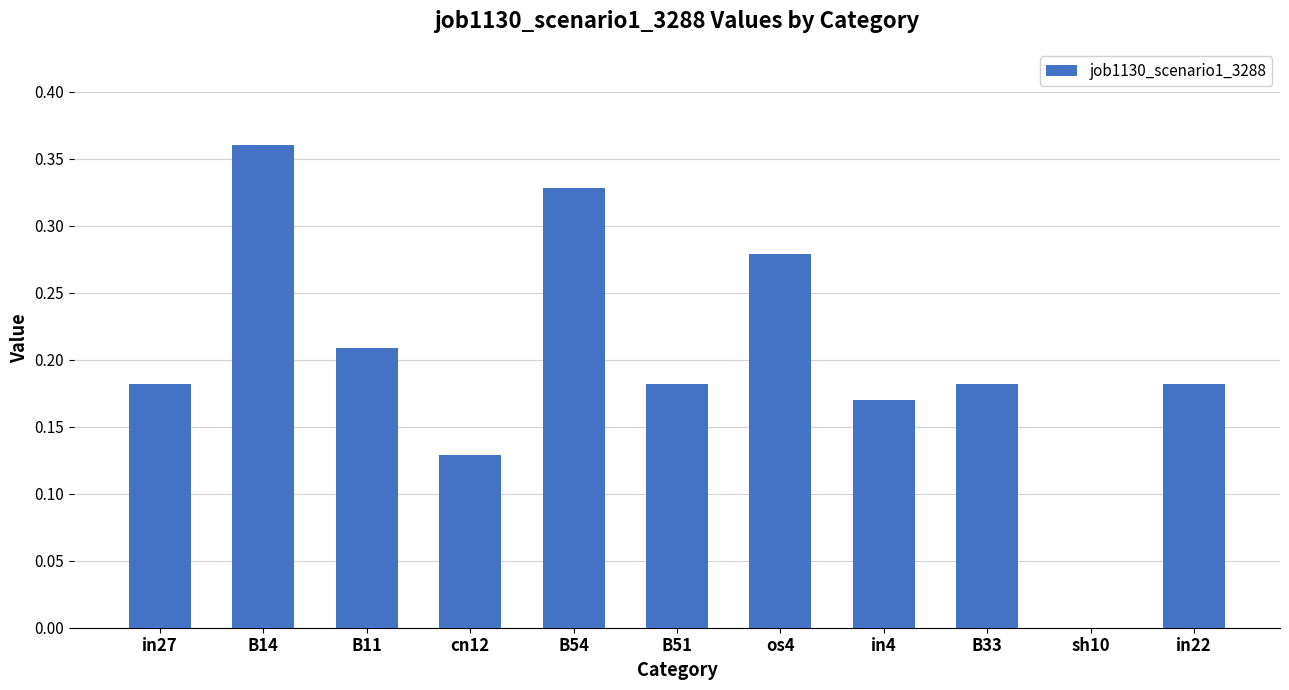

True or false: the data shows 0.2 at cn12.

False